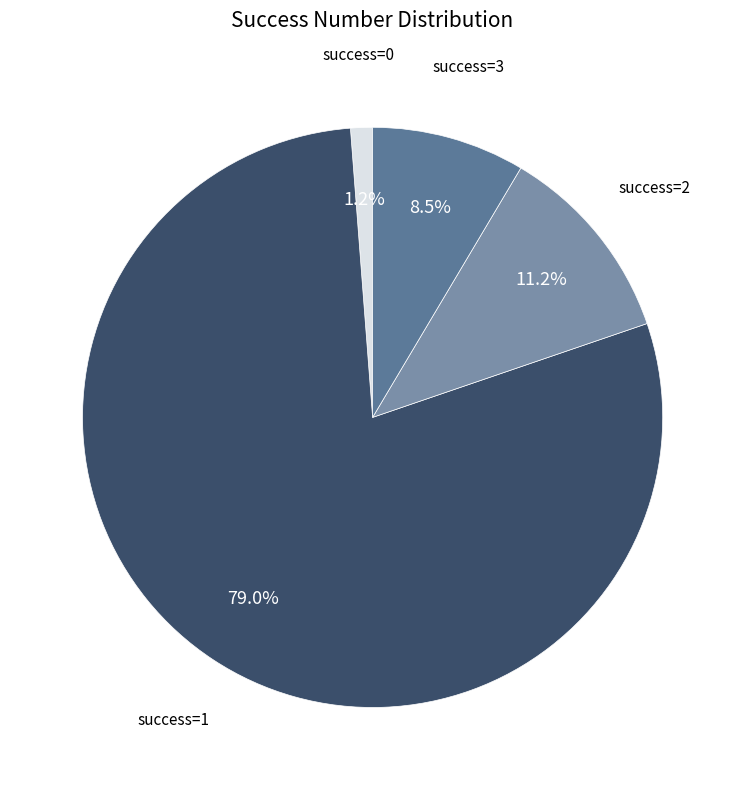

Is there any slice that represents more than half of the pie?

Yes